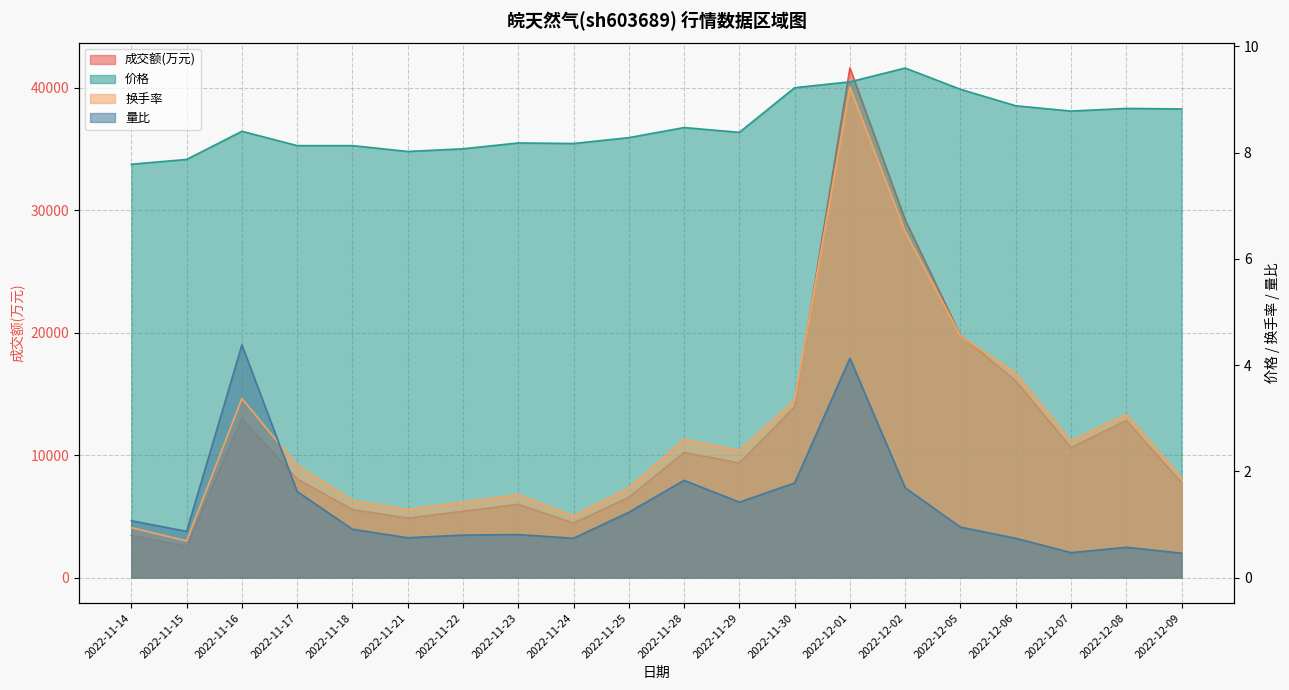

At which category does the chart reach its peak across all series?

2022-12-01